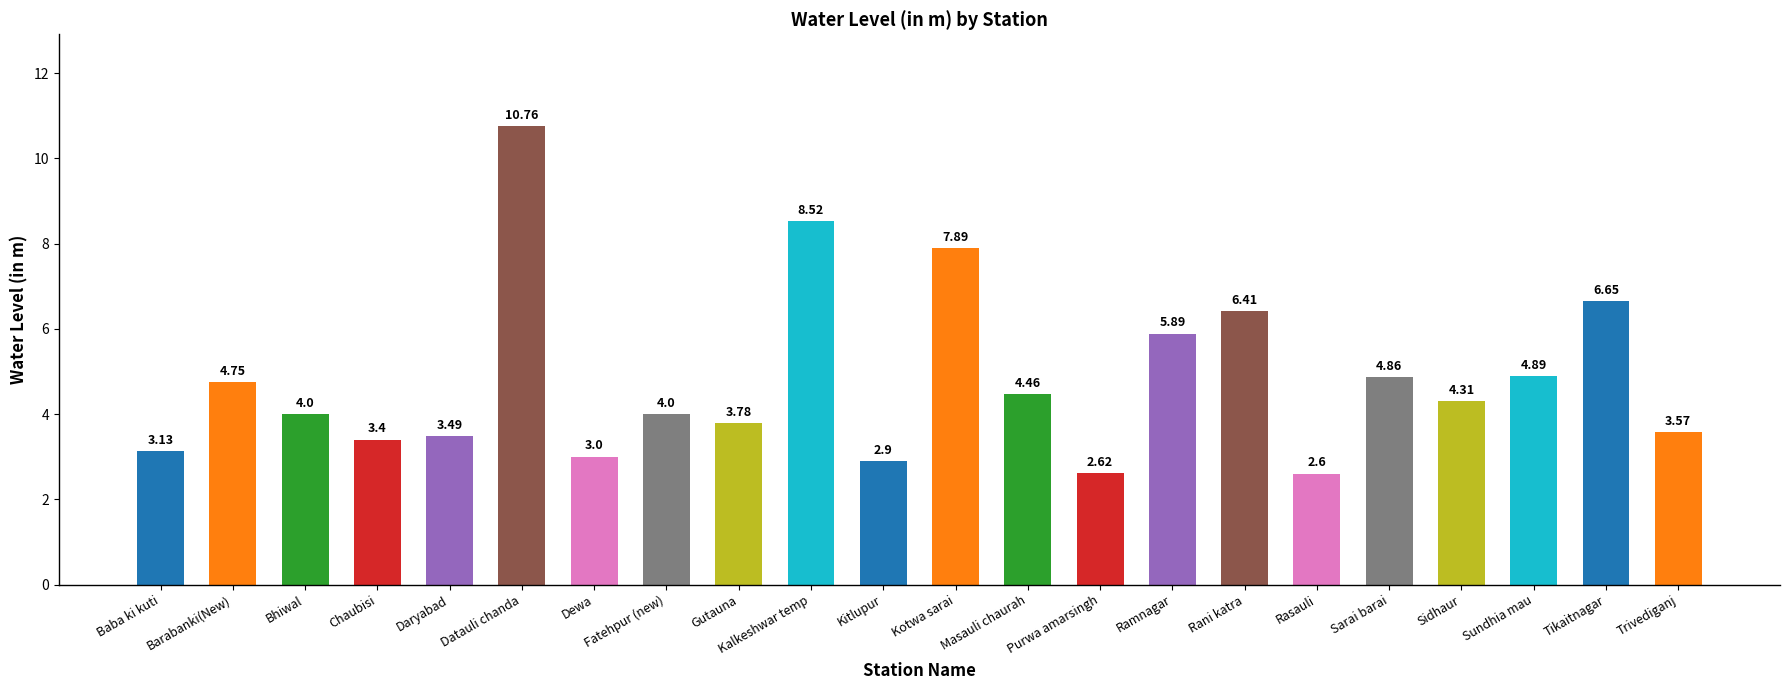

What is the ratio of the value at Bhiwal to the value at Datauli chanda?

0.4